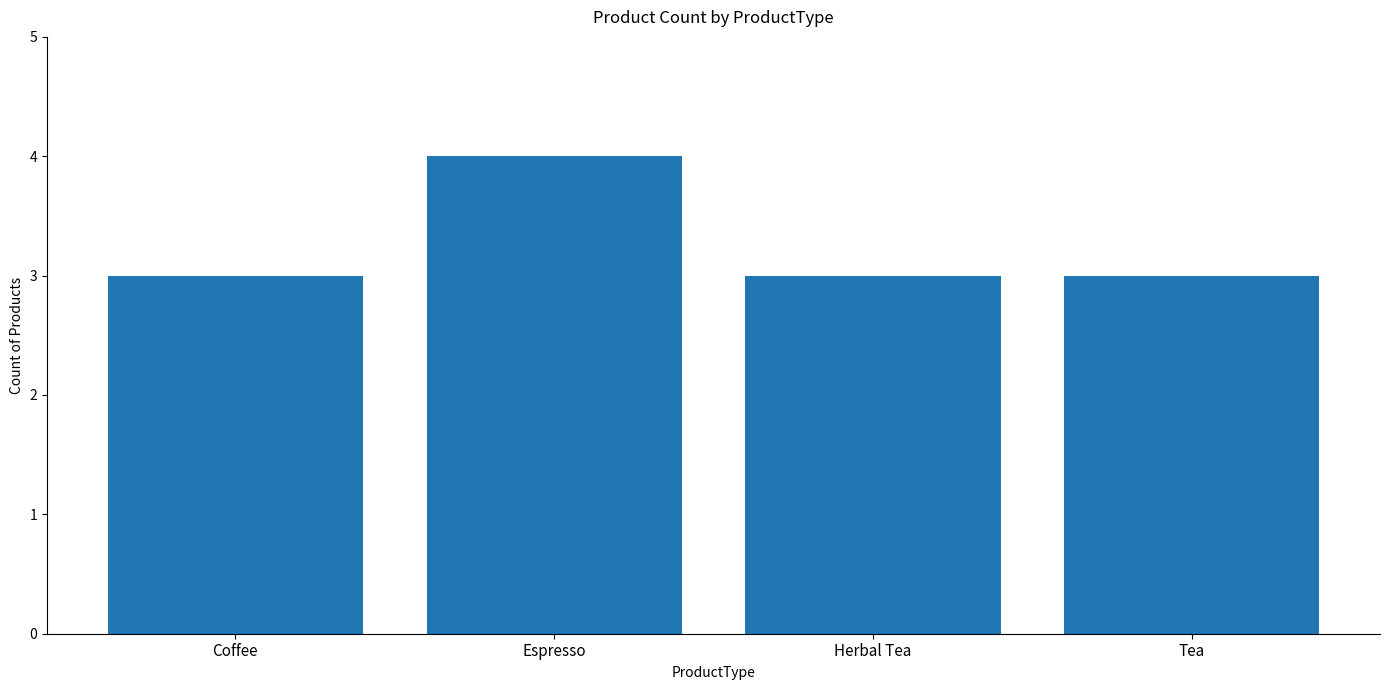

What is the maximum value shown in the chart?

4